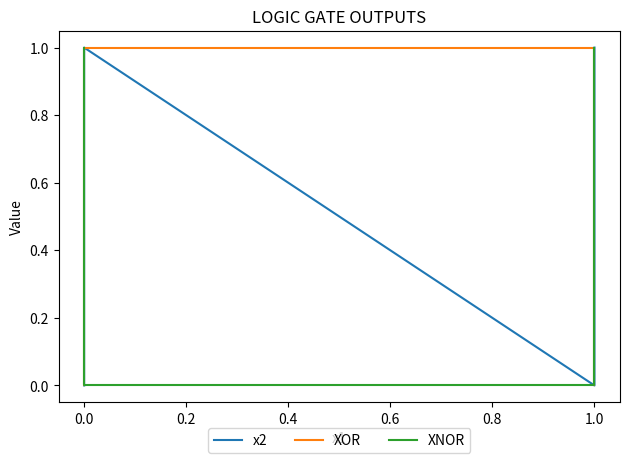

What is the spread (max minus min) of values at 1.0?

1